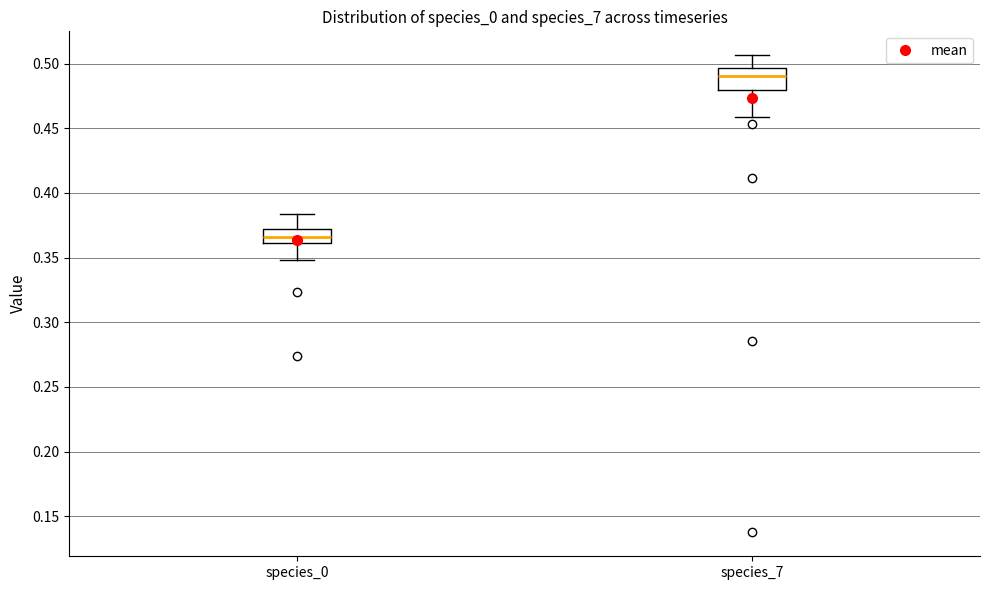

Reading left to right, transcribe this box plot: for each box, give where its median line is, the range the box spans, and where its two whiskers end, as read against the y-axis. The values are not printed on the chart, so give them approximately, as read against the axis.

species_0: median 0.365, box 0.360 to 0.370, whiskers 0.350 to 0.385
species_7: median 0.490, box 0.480 to 0.495, whiskers 0.460 to 0.505